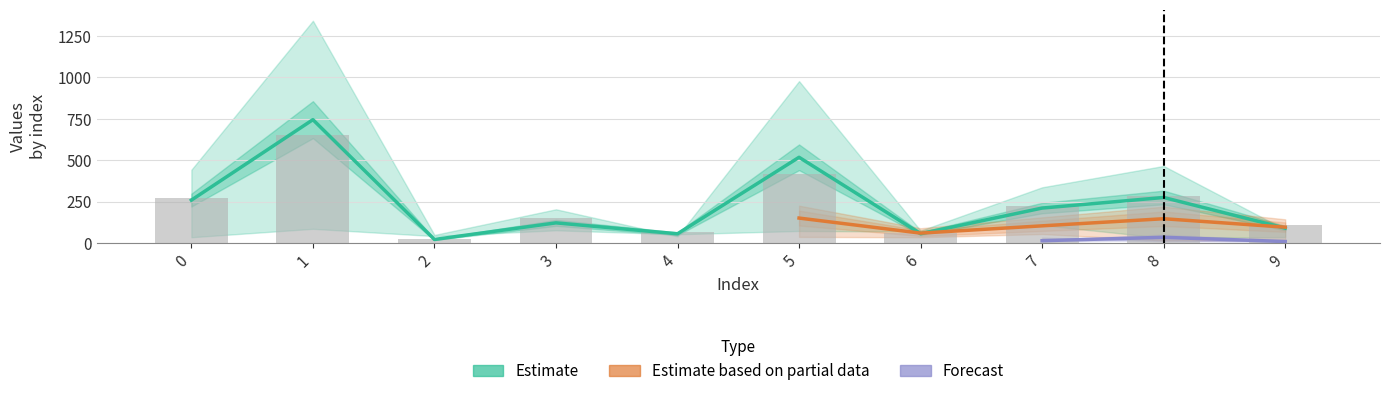

Which label corresponds to the largest value in the chart?

1